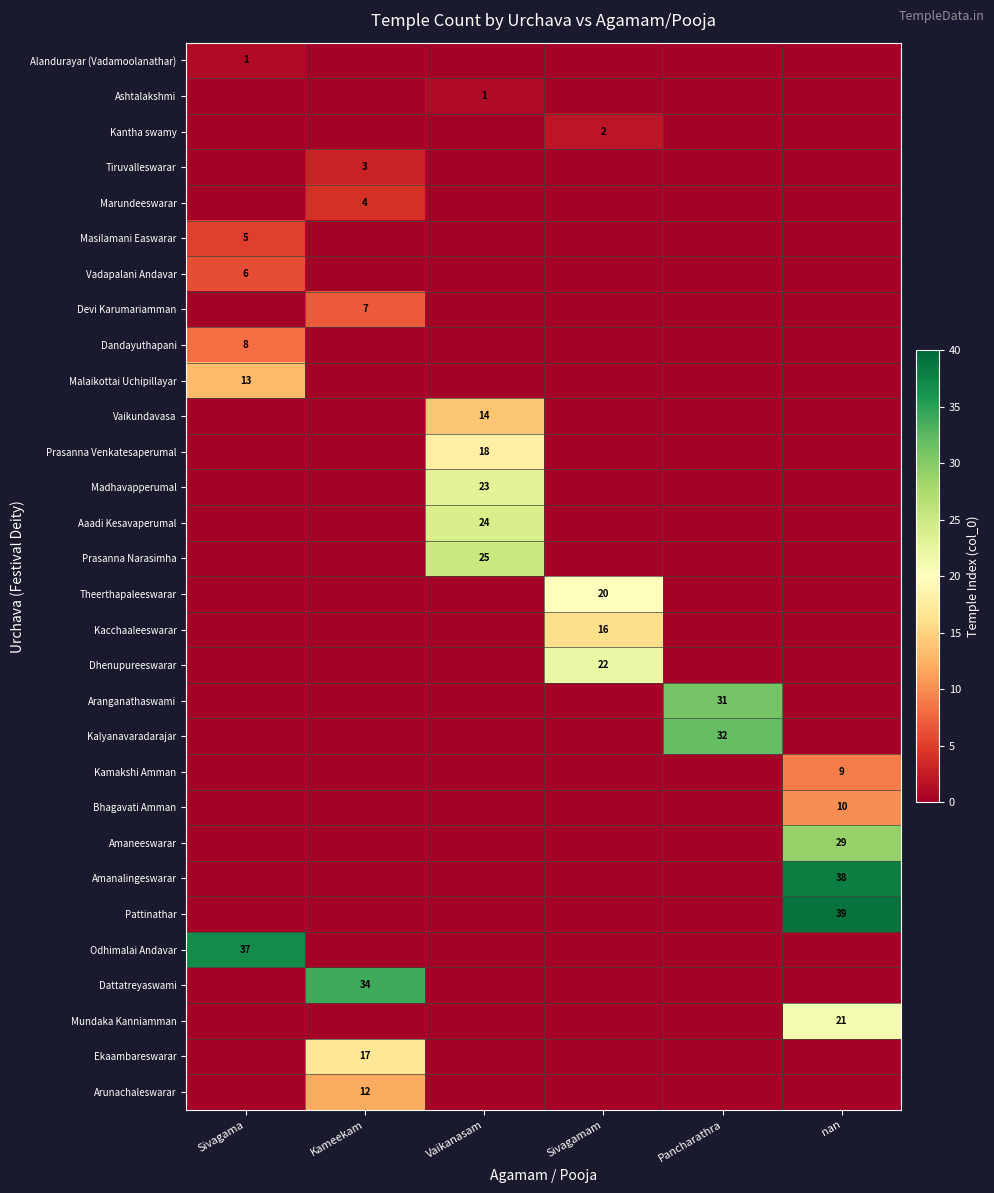

What is the difference between the Theerthapaleeswarar values at Sivagamam and Kameekam?

20